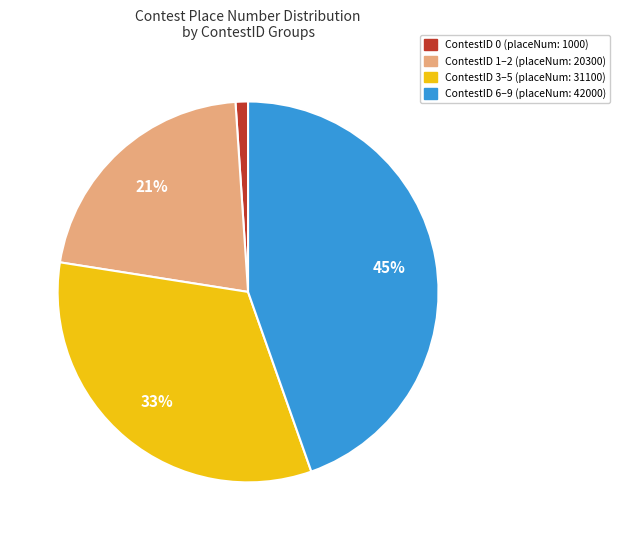

To the nearest percent, what portion does ContestID 0 (placeNum: 1000) represent?

1%